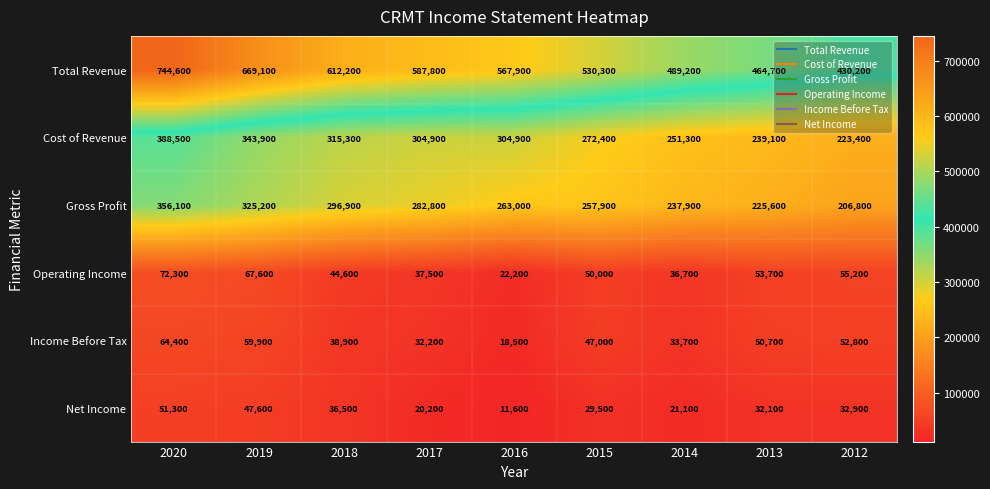

What is the difference between the Net Income values at 2020 and 2016?

39700